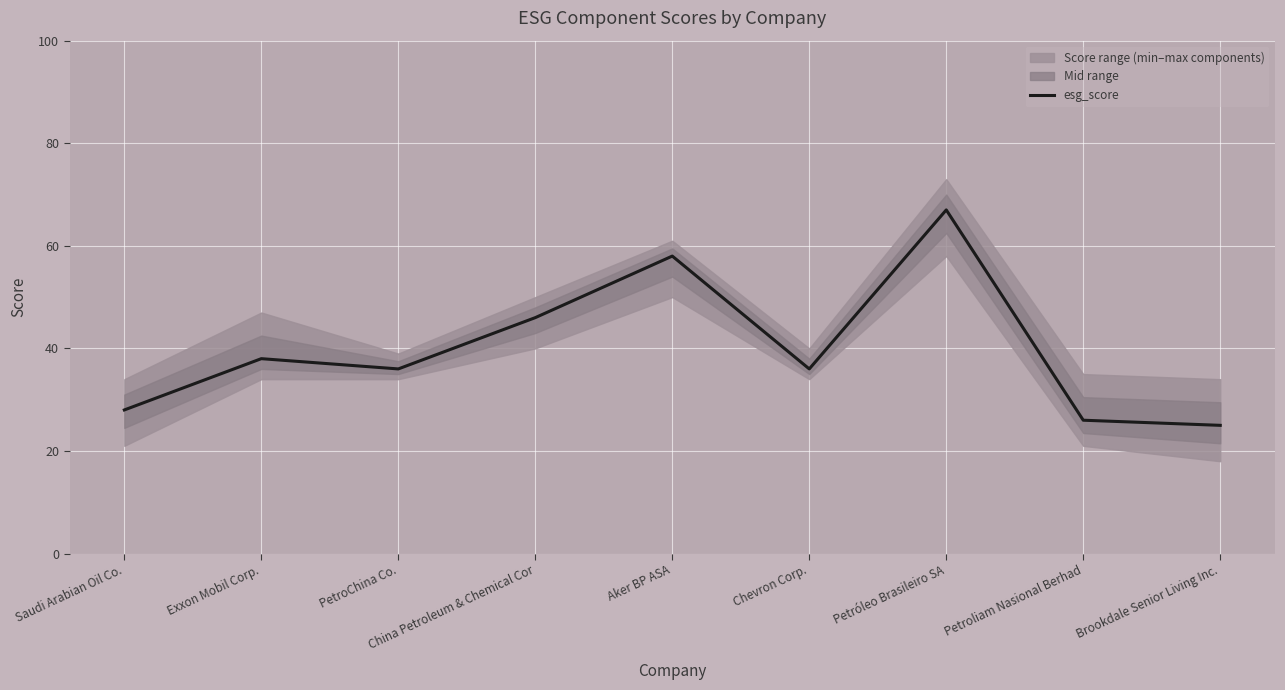

How many categories are shown in the chart?

9